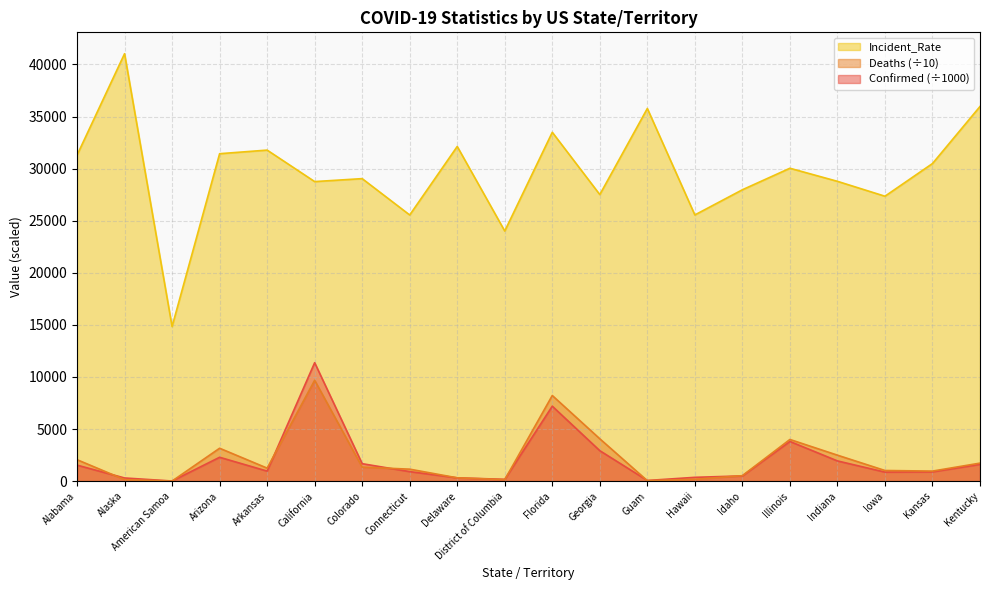

The Incident_Rate series shows 27508.2 at Georgia. True or false?

True